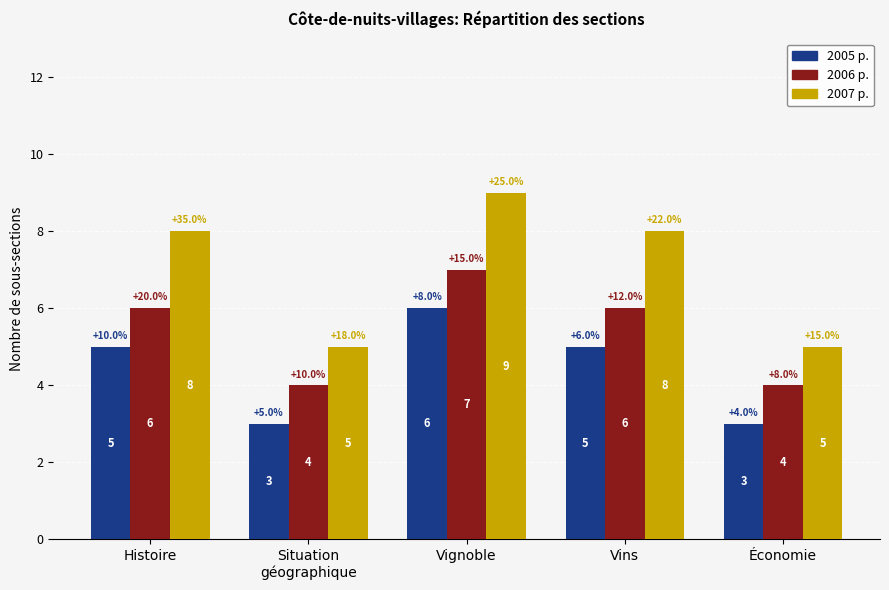

What is the label of the 2nd bar from the left?

Situation
géographique